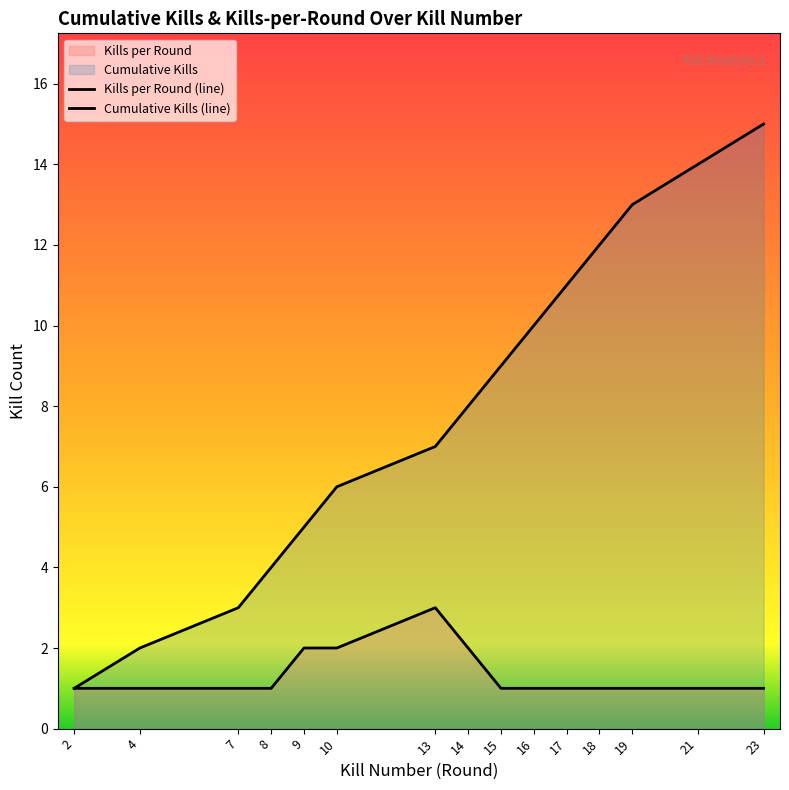

What is the value of the Cumulative Kills (line) point at the 14th from the left?

14